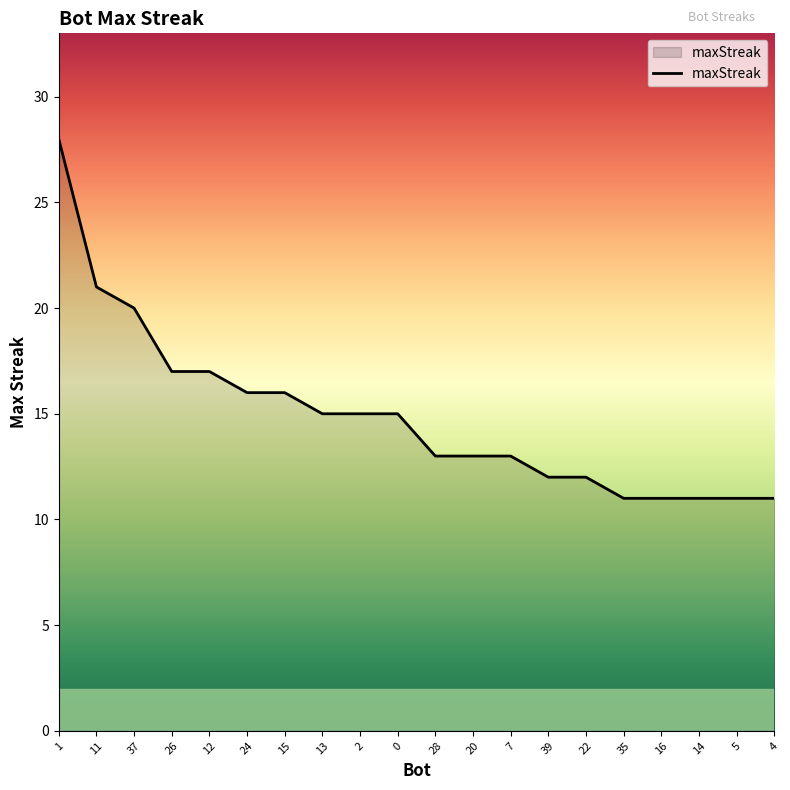

What is the change in value from 12 to 28?

-4